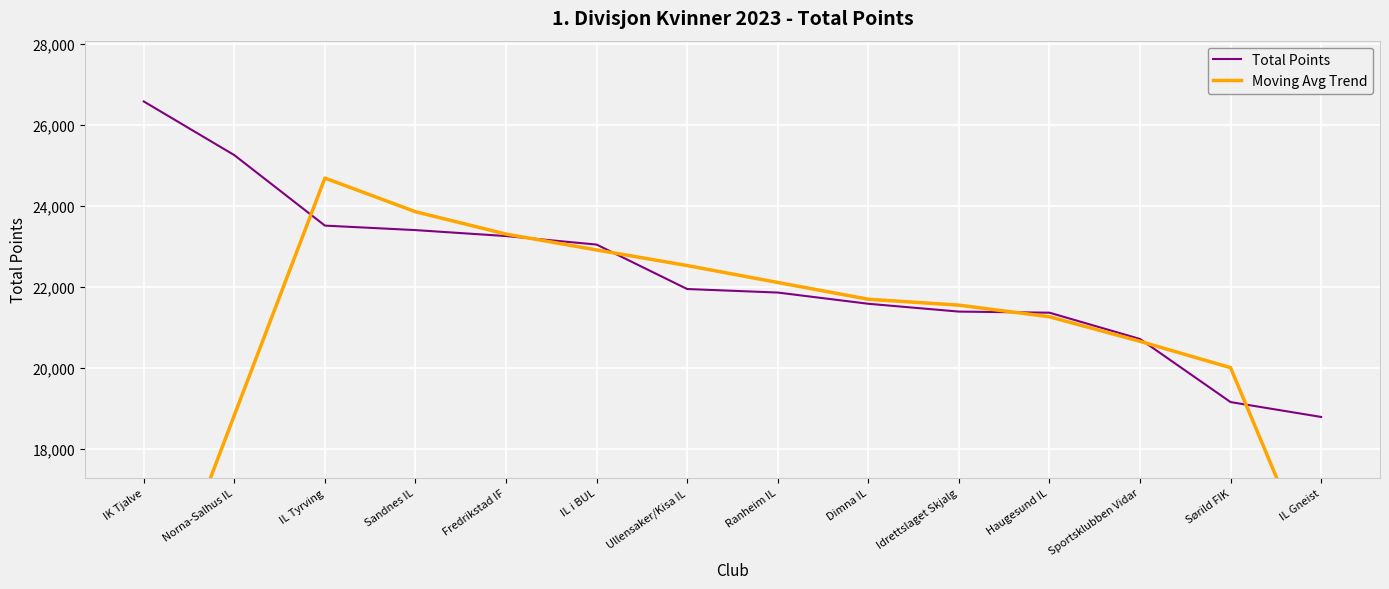

True or false: Total Points and Moving Avg Trend cross at least once.

True